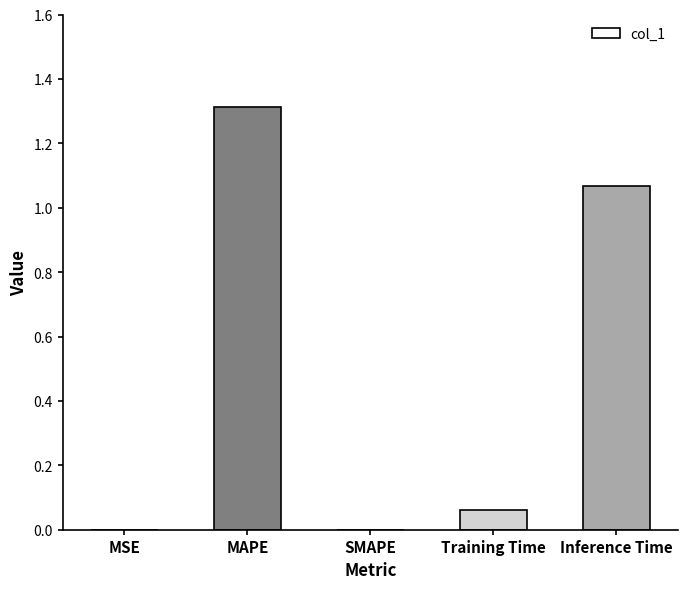

What is the change in value from SMAPE to Inference Time?

+1.1